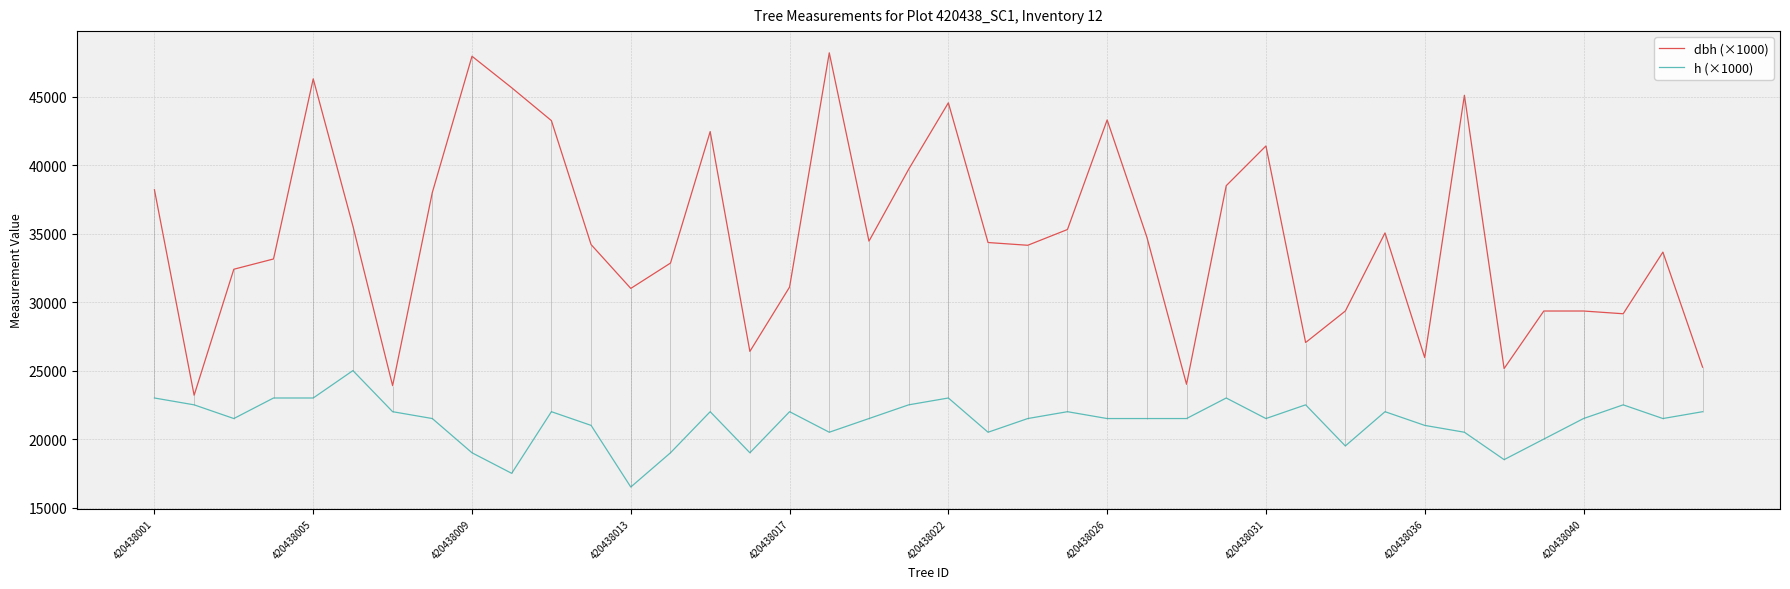

The dbh (×1000) series shows 29350 at 420438040. True or false?

True